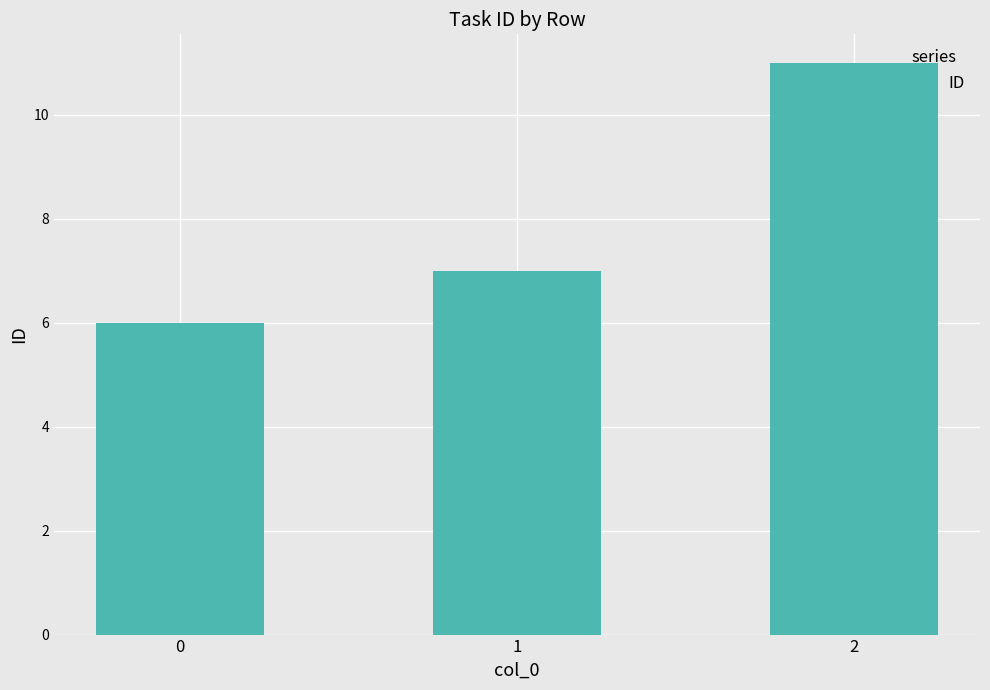

What is the value of the 2nd bar from the left?

7